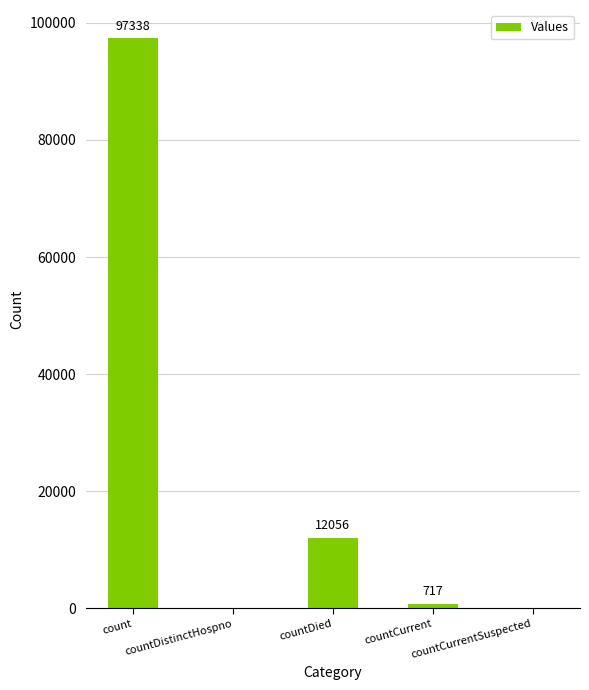

True or false: the data shows 63227 at countCurrentSuspected.

False